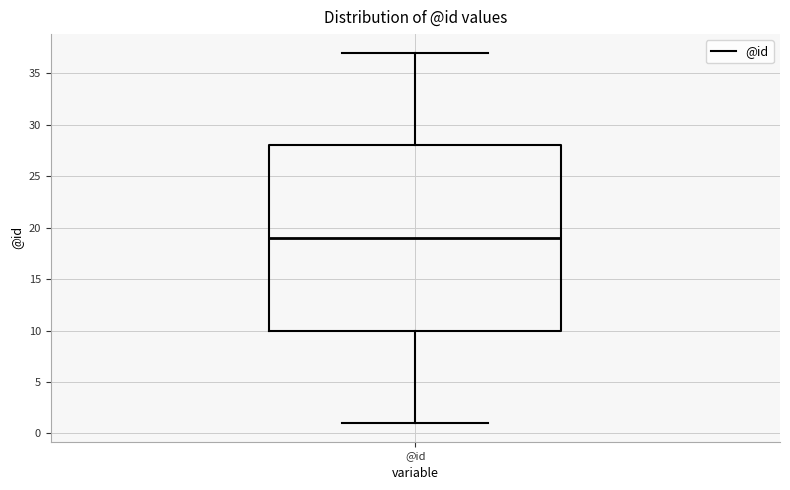

Read this box plot against the y-axis: the position of the median line, the range covered by the box, and the ends of both whiskers. The values are not printed on the chart, so give them approximately, as read against the axis.

median 19, box 10 to 28, whiskers 1 to 37